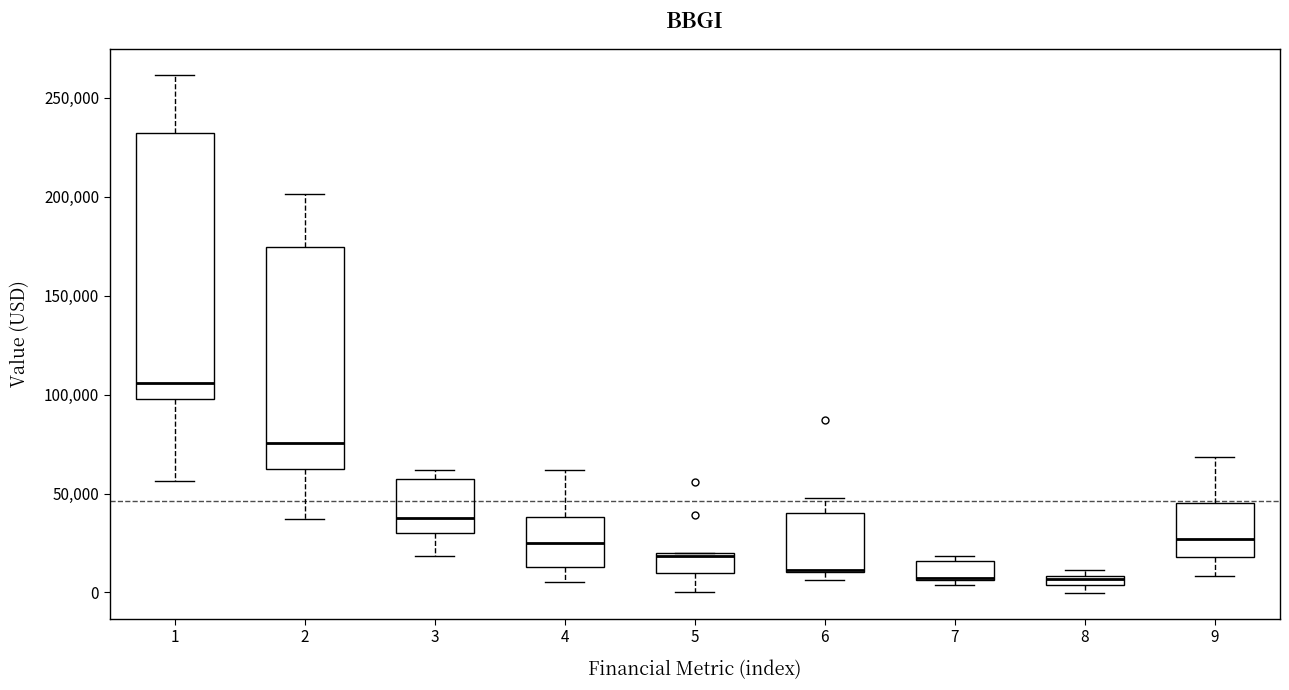

Comparing the boxes themselves (not the whiskers), which one is the tallest?

1